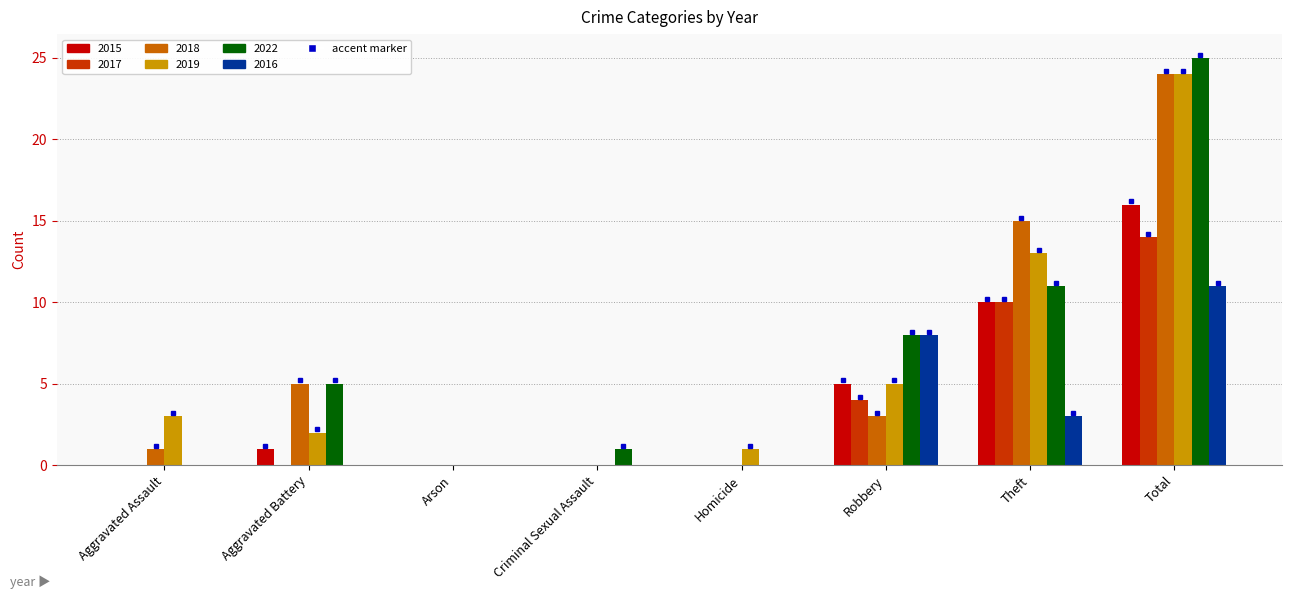

Between Aggravated Battery and Robbery, which series saw the biggest shift?

2016